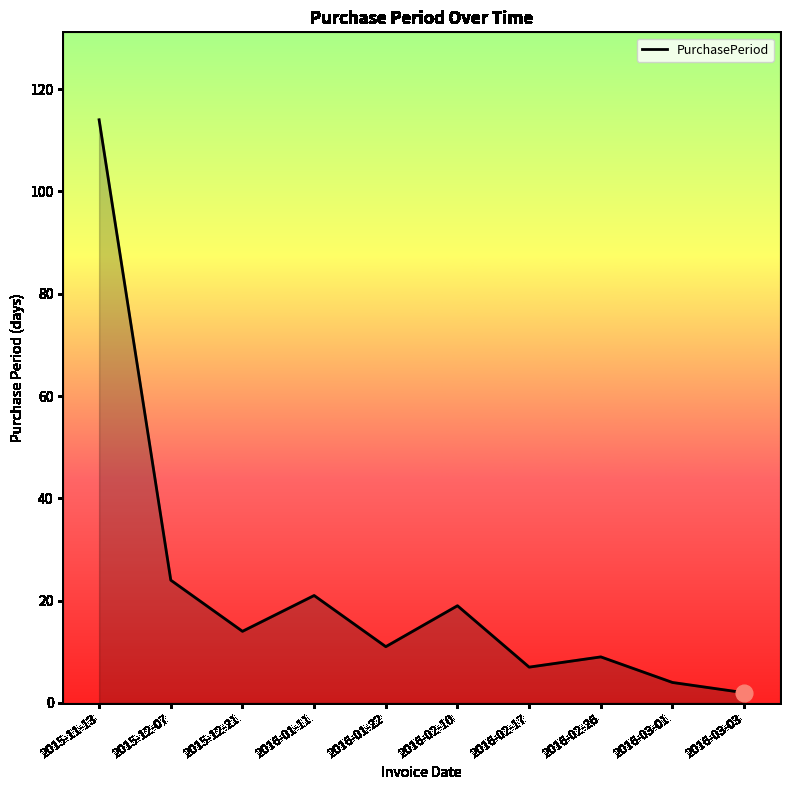

Approximately how many times larger is the value at 2015-12-07 compared to 2016-03-01?

6.0